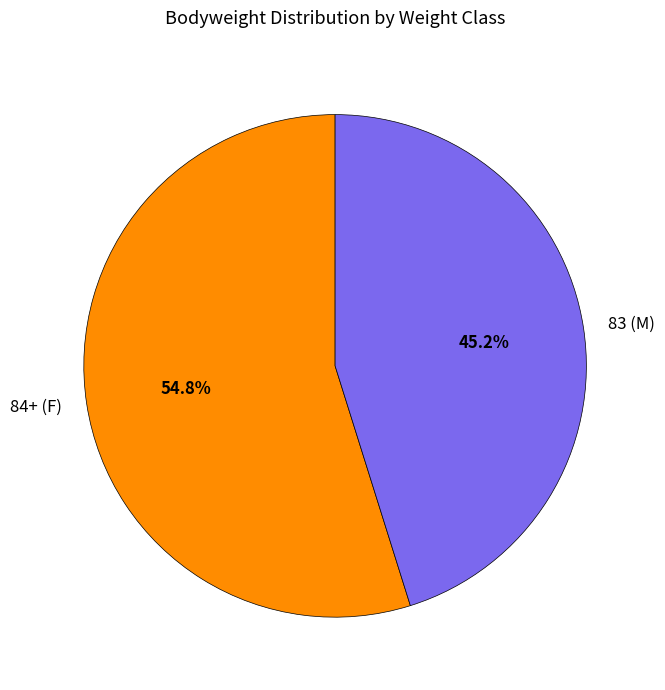

Do 84+ (F) and 83 (M) together represent more than half of the pie?

Yes